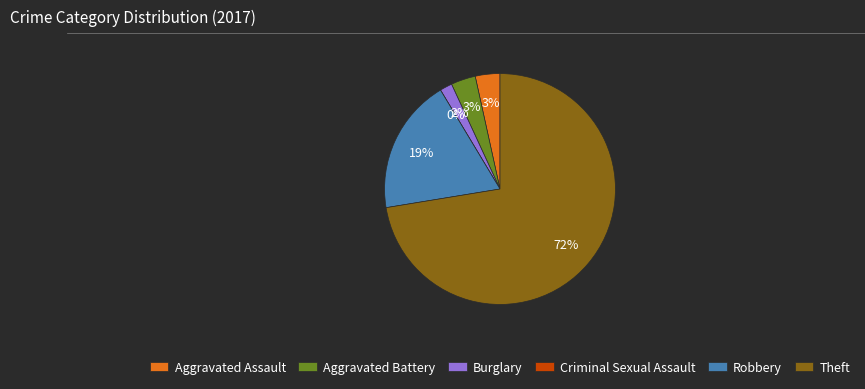

Approximately how many times larger is the value at Aggravated Assault compared to Burglary?

2.0